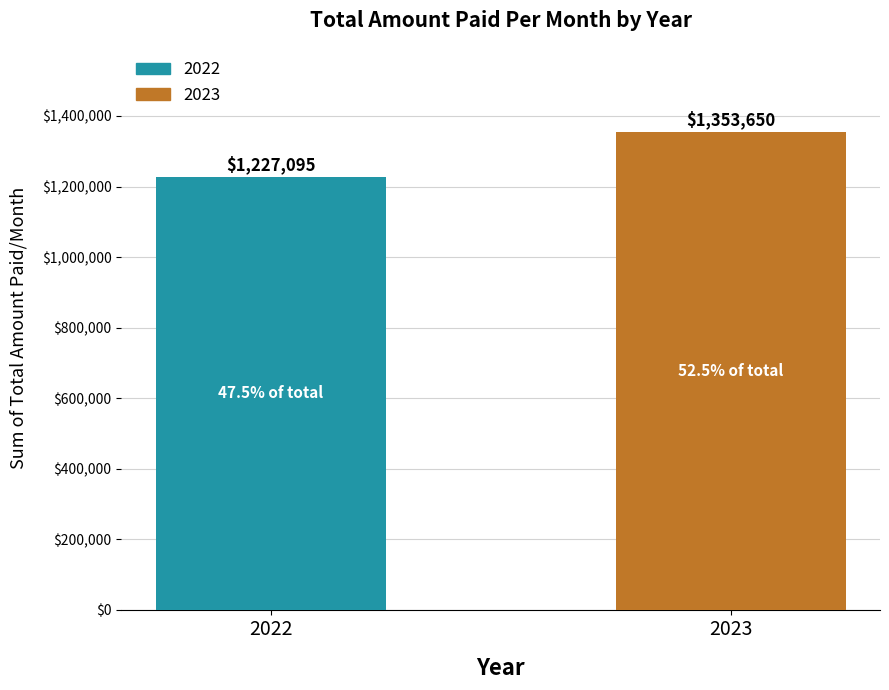

How many series are shown in this chart?

1